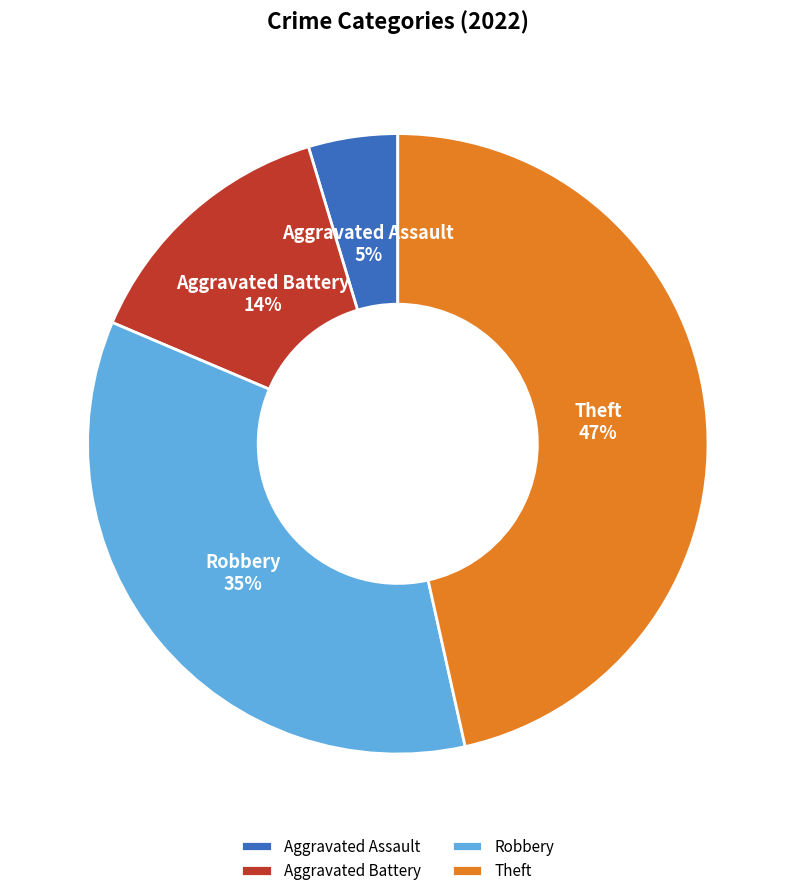

To the nearest percent, what is the difference between the Robbery and Aggravated Assault slice percentages?

30%